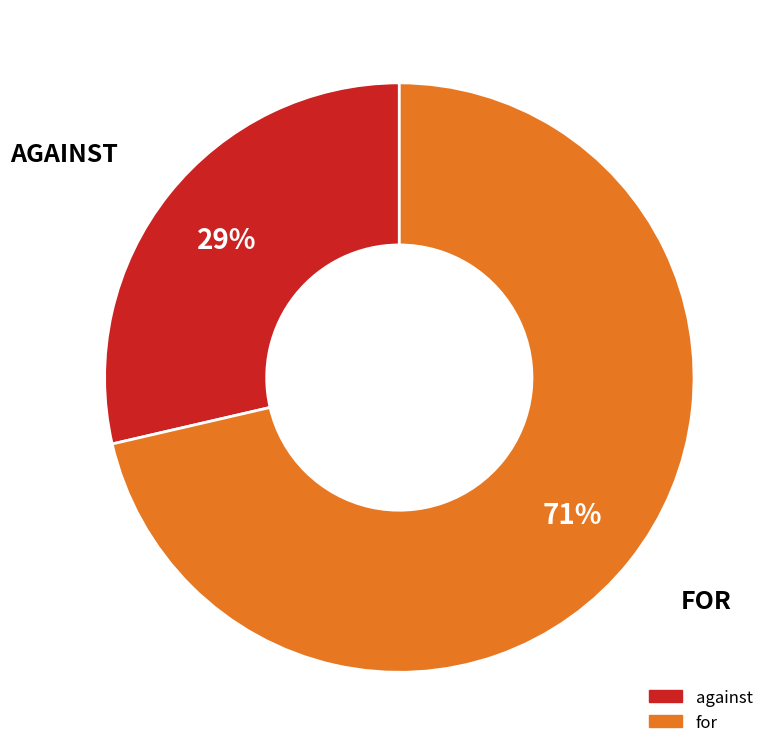

How many slices are in this pie chart?

2